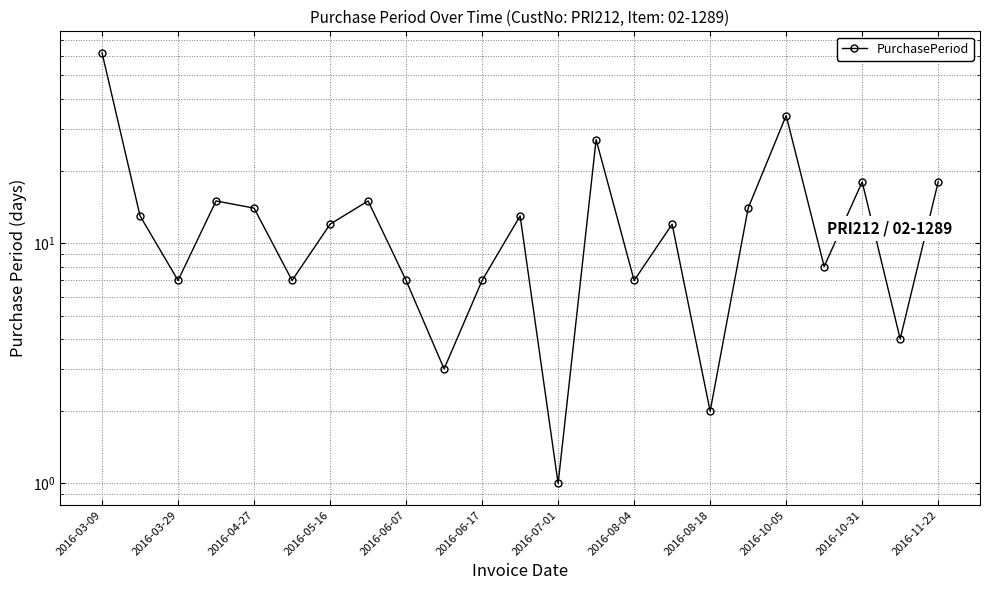

Does the chart have visible grid lines?

Yes